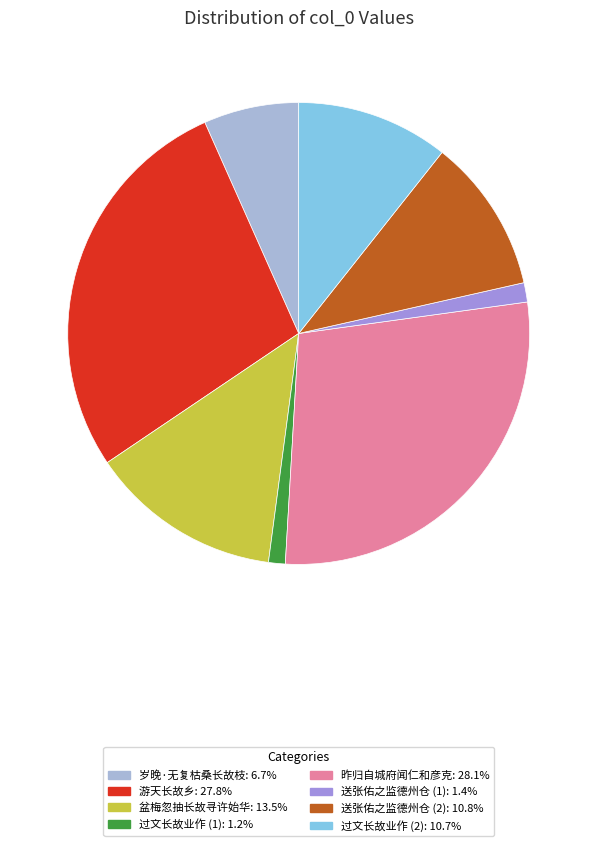

Is there any slice that represents more than half of the pie?

No